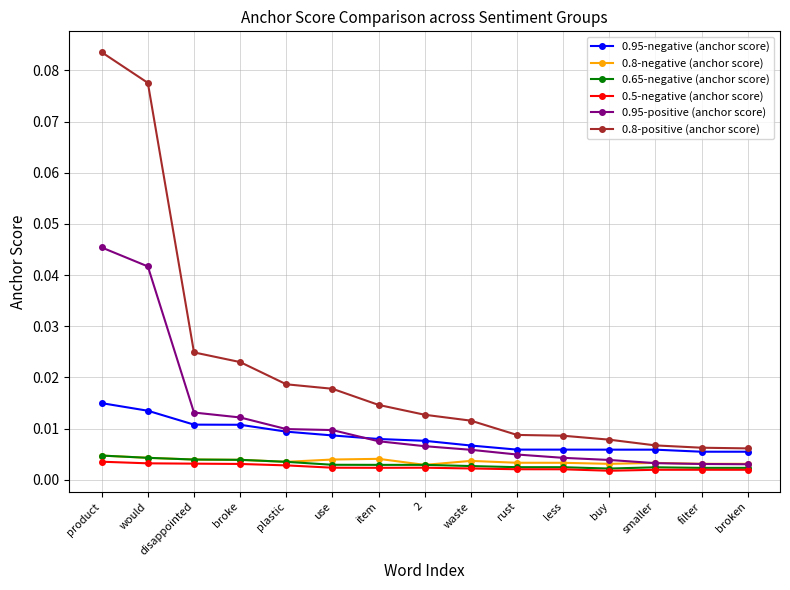

What is the label of the 8th point from the left?

2